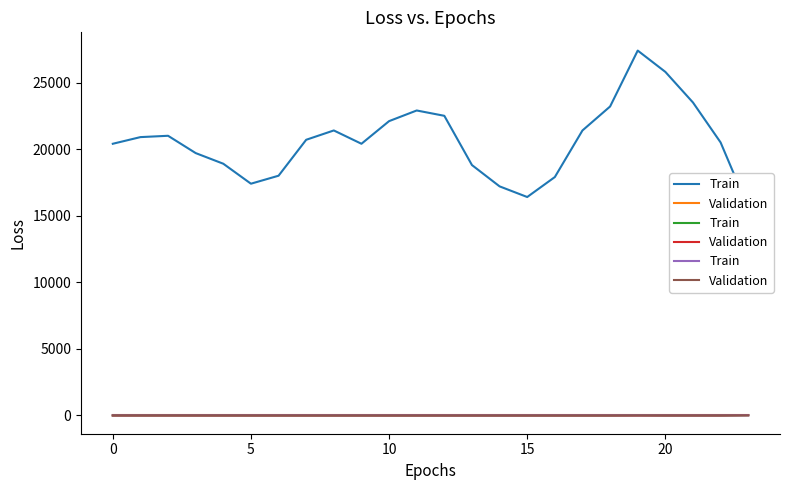

Which series has the largest total across all categories?

Train